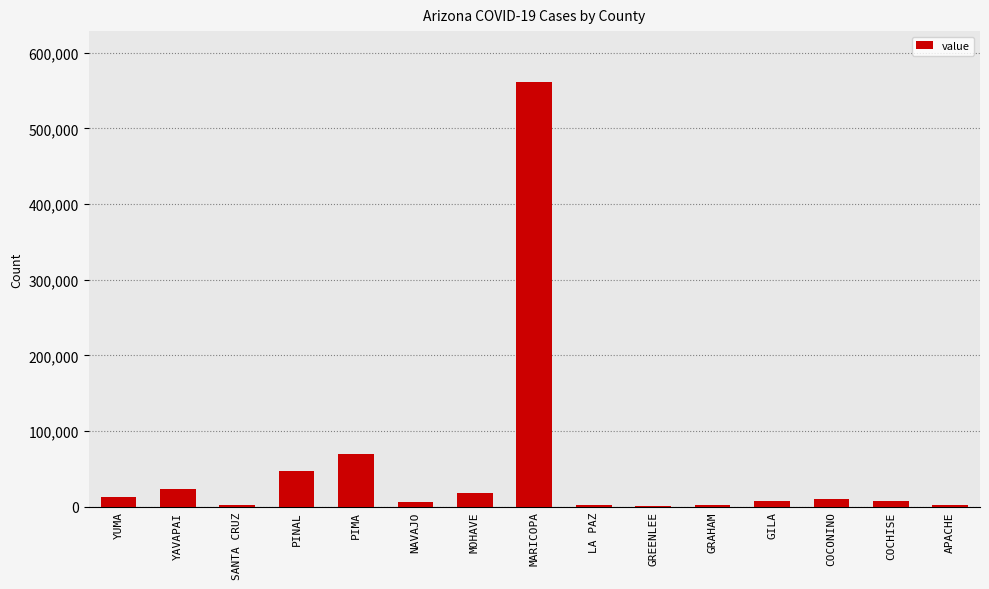

How many series are shown in this chart?

1